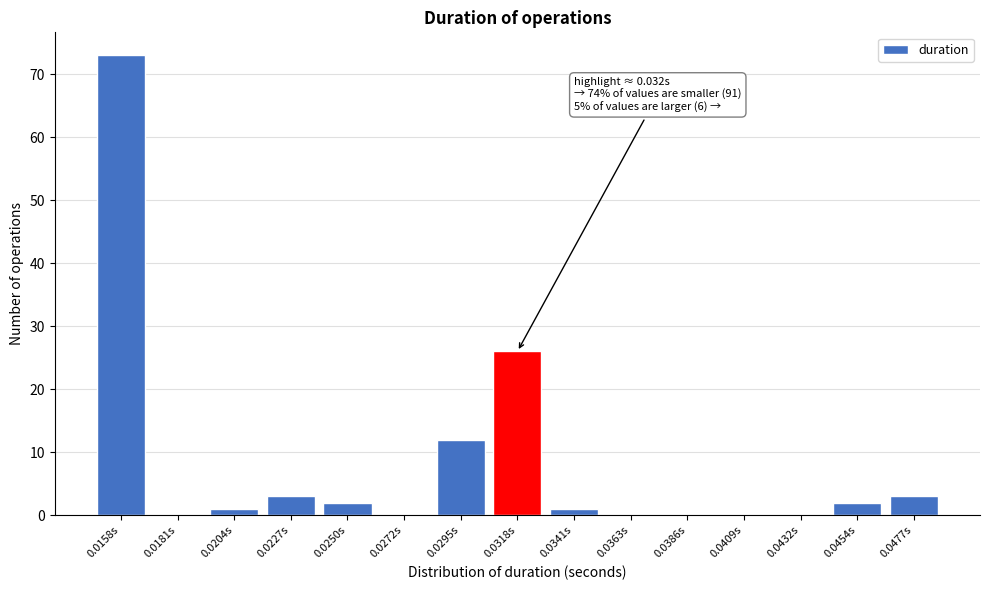

Reading left to right, extract all data points from this chart.

0.0158s=73	0.0181s=0	0.0204s=1	0.0227s=3	0.0250s=2	0.0272s=0	0.0295s=12	0.0318s=26	0.0341s=1	0.0363s=0	0.0386s=0	0.0409s=0	0.0432s=0	0.0454s=2	0.0477s=3